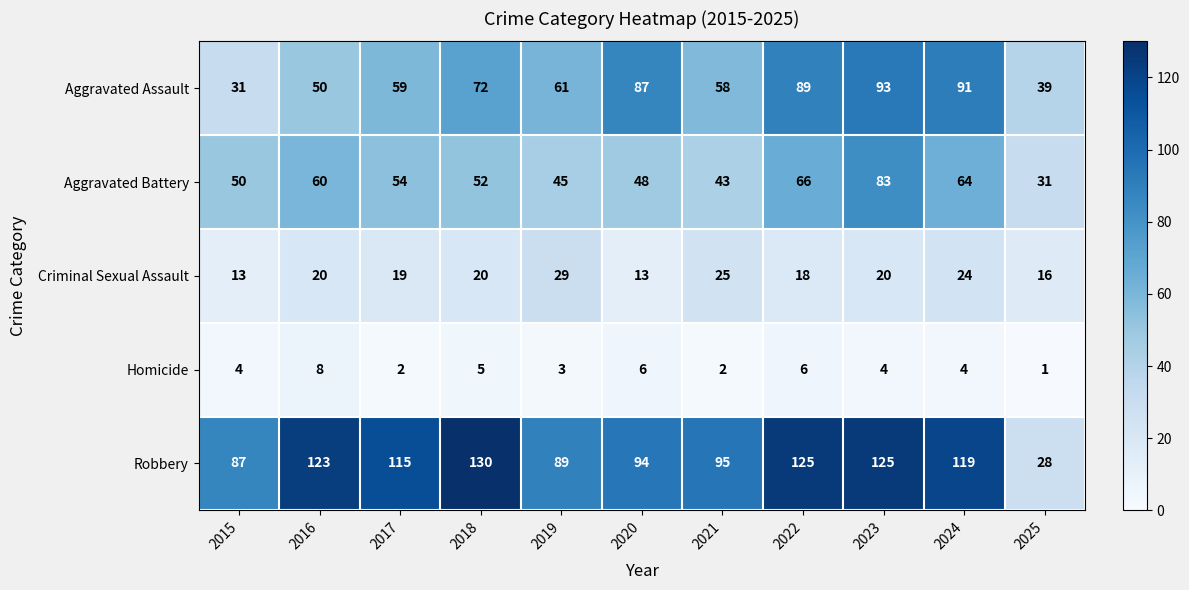

The value of Aggravated Assault at 2025 is 39. True or false?

True